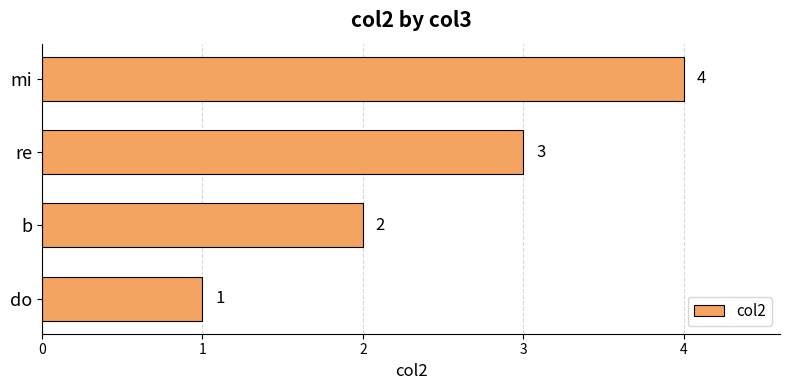

How many values are below 3?

2